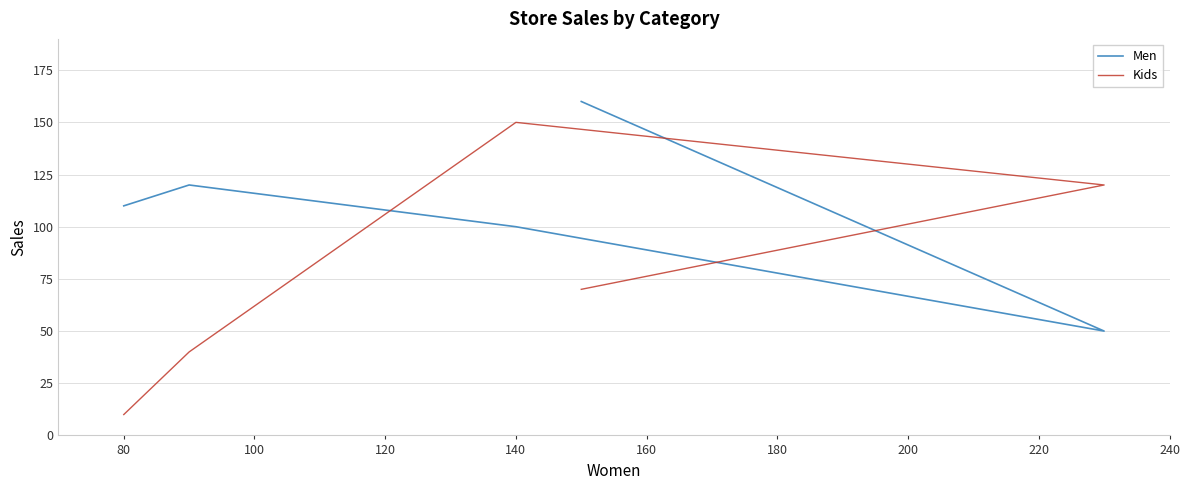

How many distinct data groups are displayed?

2